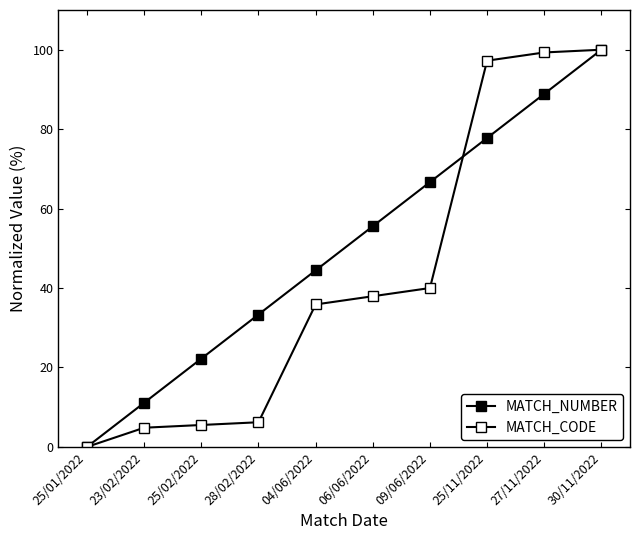

The value of MATCH_NUMBER at 25/11/2022 is 123.9. True or false?

False